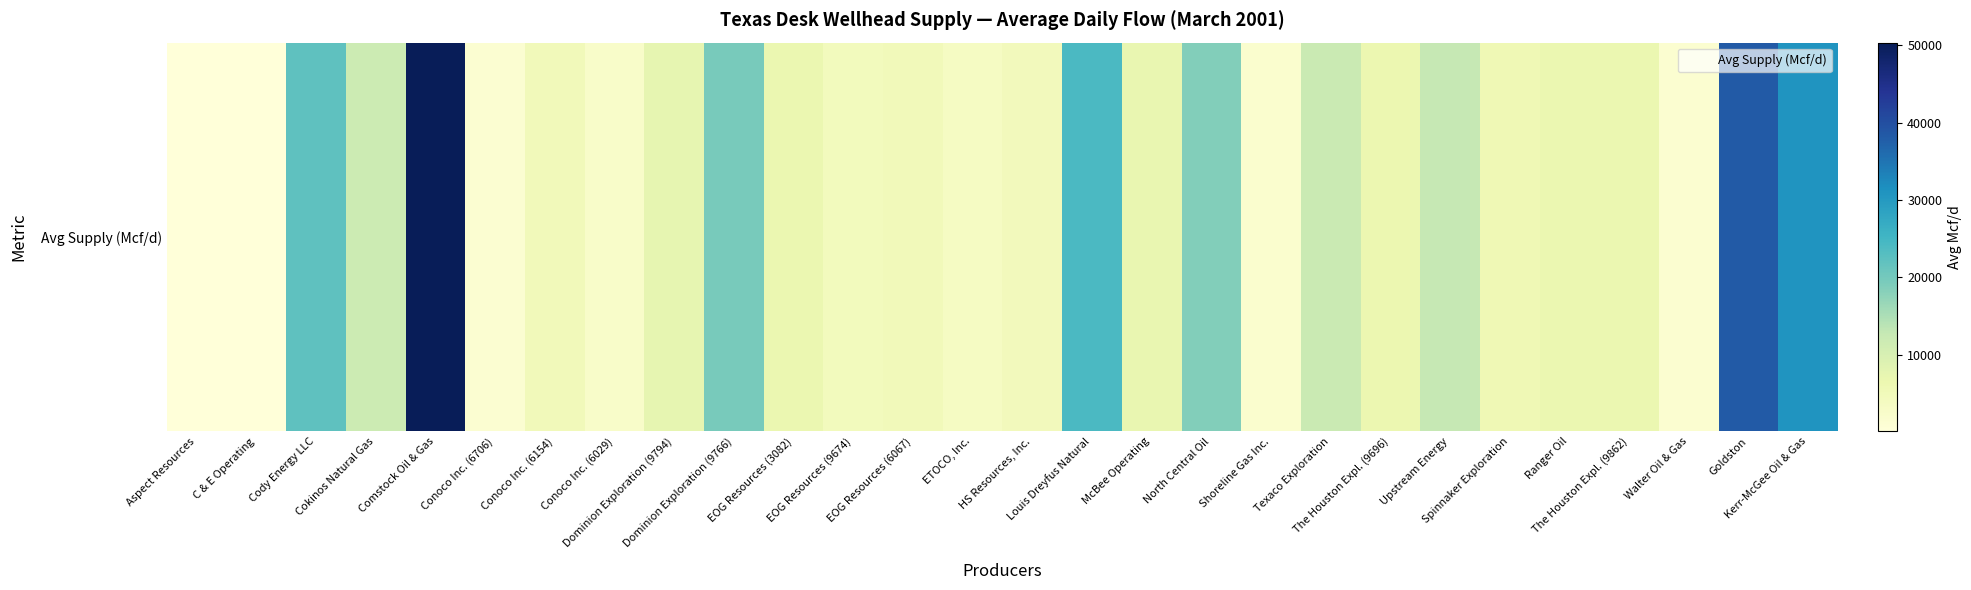

What is the ratio of the value at EOG Resources (3082) to the value at ETOCO, Inc.?

1.9